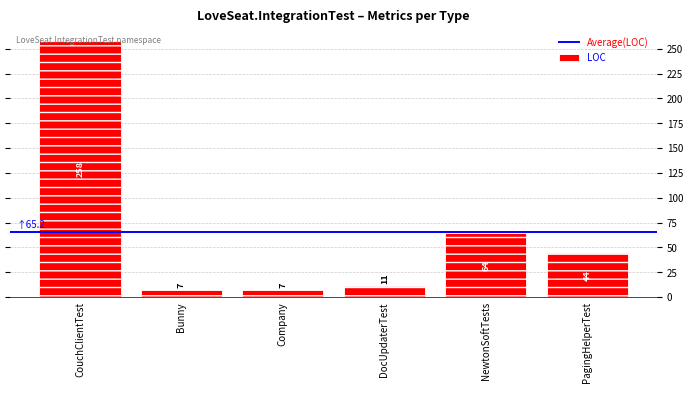

How many data points are less than 44?

3